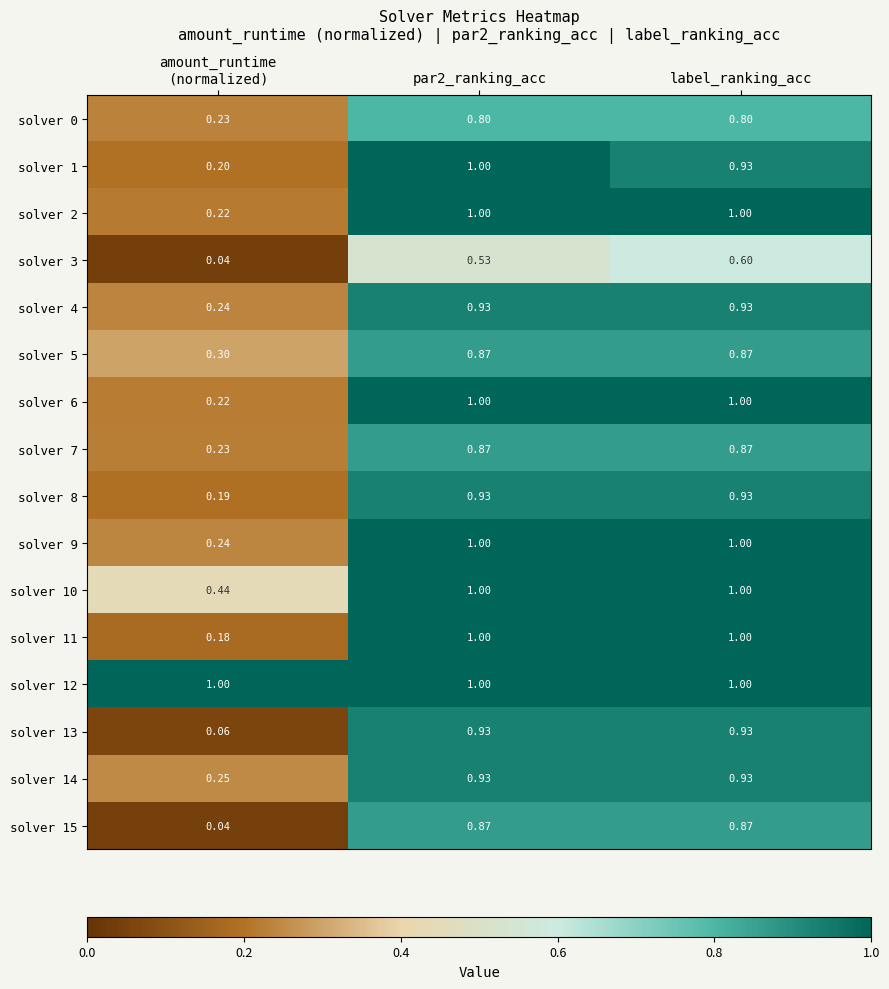

How many series are shown in this chart?

16